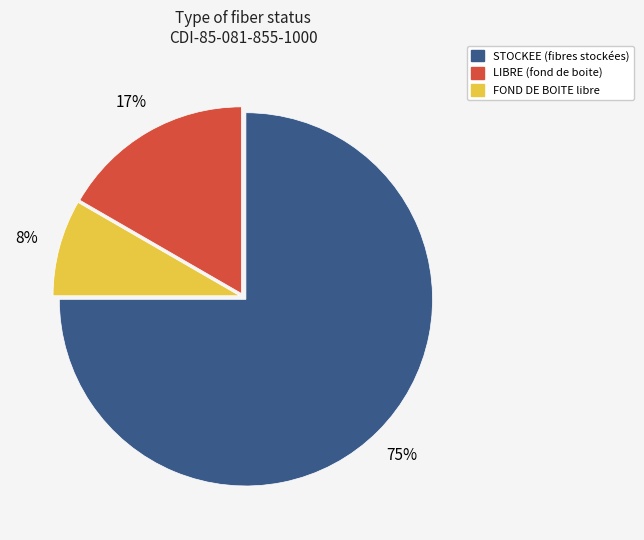

Count the number of slices in the pie.

3